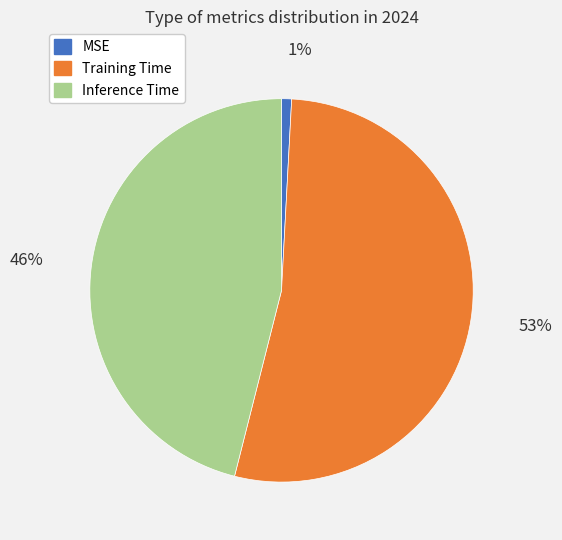

Between Inference Time and Training Time, which is larger?

Training Time